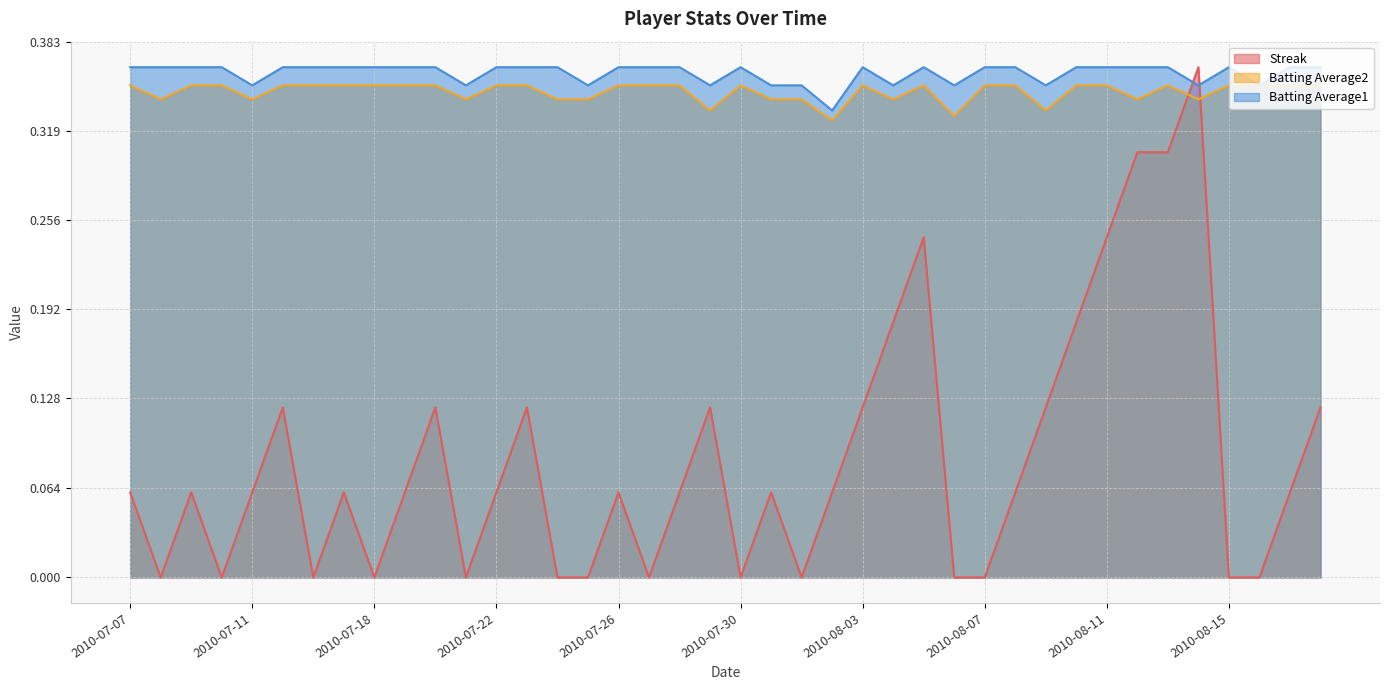

What is the sum of the Batting Average1 values at 2010-08-03 and 2010-07-10?

0.7